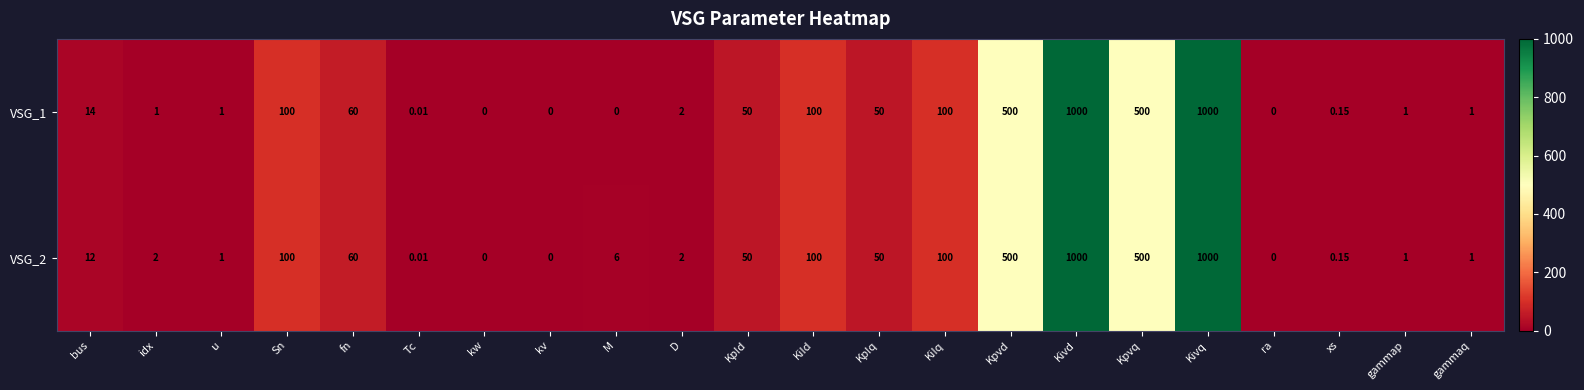

Is the value of VSG_1 at Kivq greater than the value of VSG_2 at u?

Yes